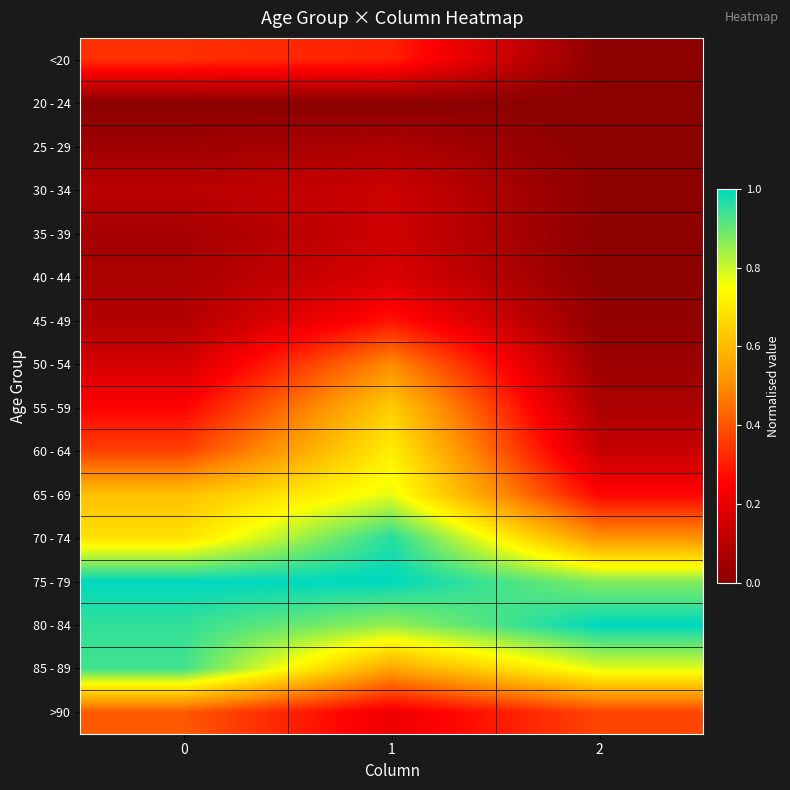

Reading left to right, extract all data points from this chart.

<20: 0=0.3	1=0.3	2=0.0
20 - 24: 0=0.0	1=0.0	2=0.0
25 - 29: 0=0.0	1=0.1	2=0.0
30 - 34: 0=0.1	1=0.1	2=0.0
35 - 39: 0=0.1	1=0.1	2=0.0
40 - 44: 0=0.1	1=0.2	2=0.0
45 - 49: 0=0.1	1=0.3	2=0.0
50 - 54: 0=0.2	1=0.5	2=0.0
55 - 59: 0=0.3	1=0.6	2=0.1
60 - 64: 0=0.4	1=0.7	2=0.1
65 - 69: 0=0.6	1=0.8	2=0.3
70 - 74: 0=0.7	1=1.0	2=0.5
75 - 79: 0=1.0	1=1.0	2=0.9
80 - 84: 0=0.9	1=0.9	2=1.0
85 - 89: 0=0.9	1=0.6	2=0.8
>90: 0=0.4	1=0.2	2=0.4